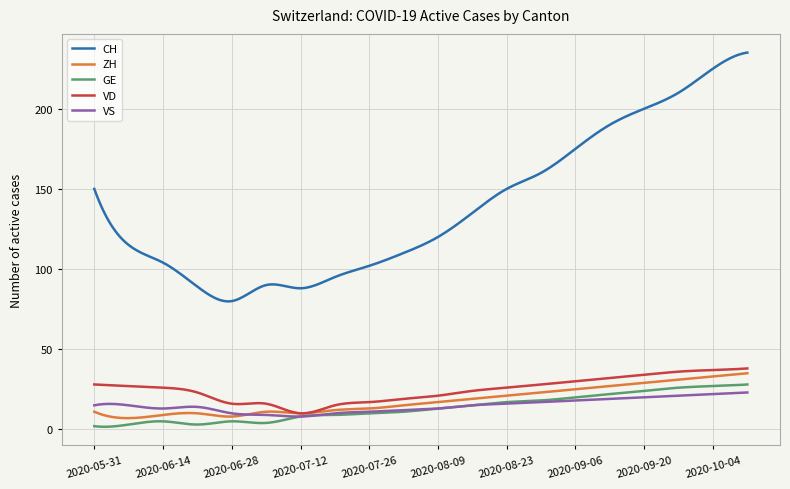

What is the minimum value shown in the chart?

1.6